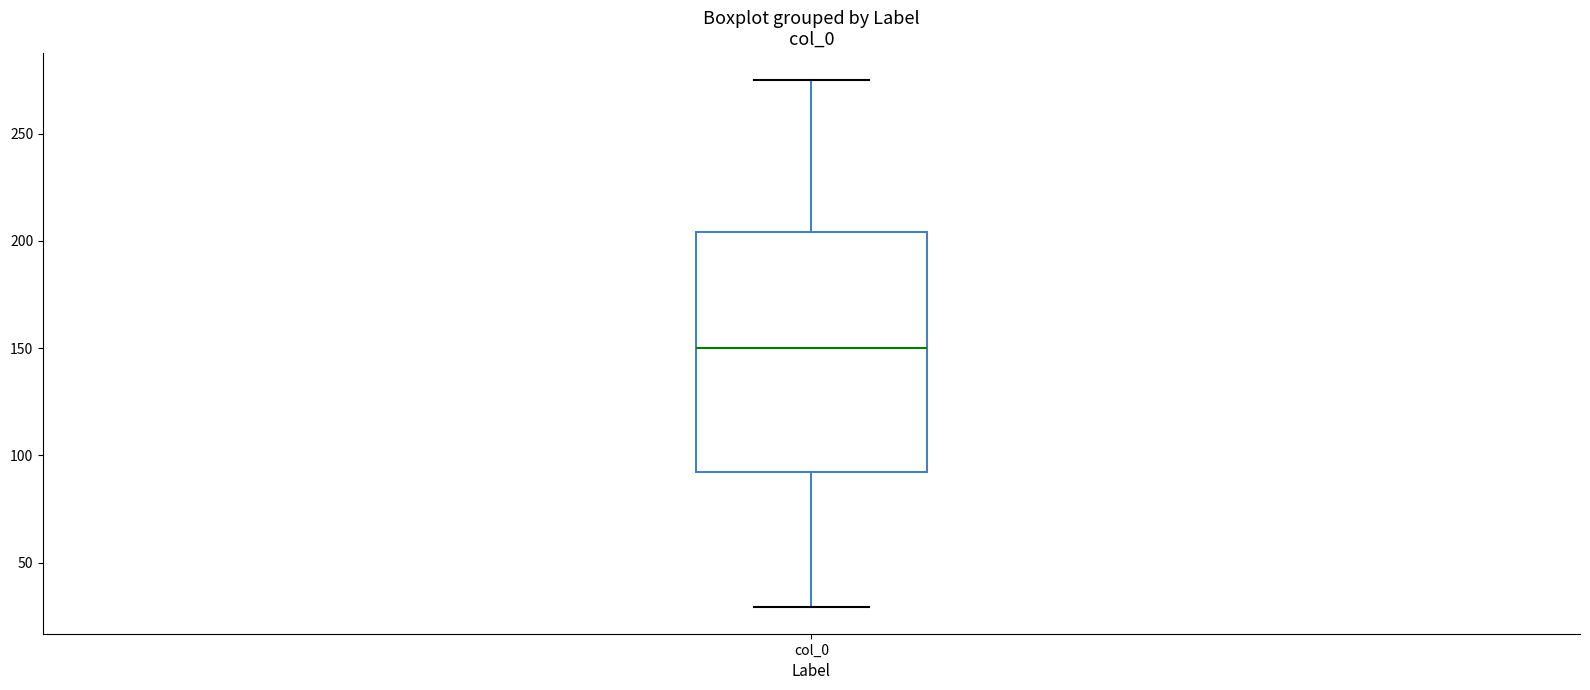

Read this box plot against the y-axis: the position of the median line, the range covered by the box, and the ends of both whiskers. The values are not printed on the chart, so give them approximately, as read against the axis.

median 150, box 90 to 205, whiskers 30 to 275